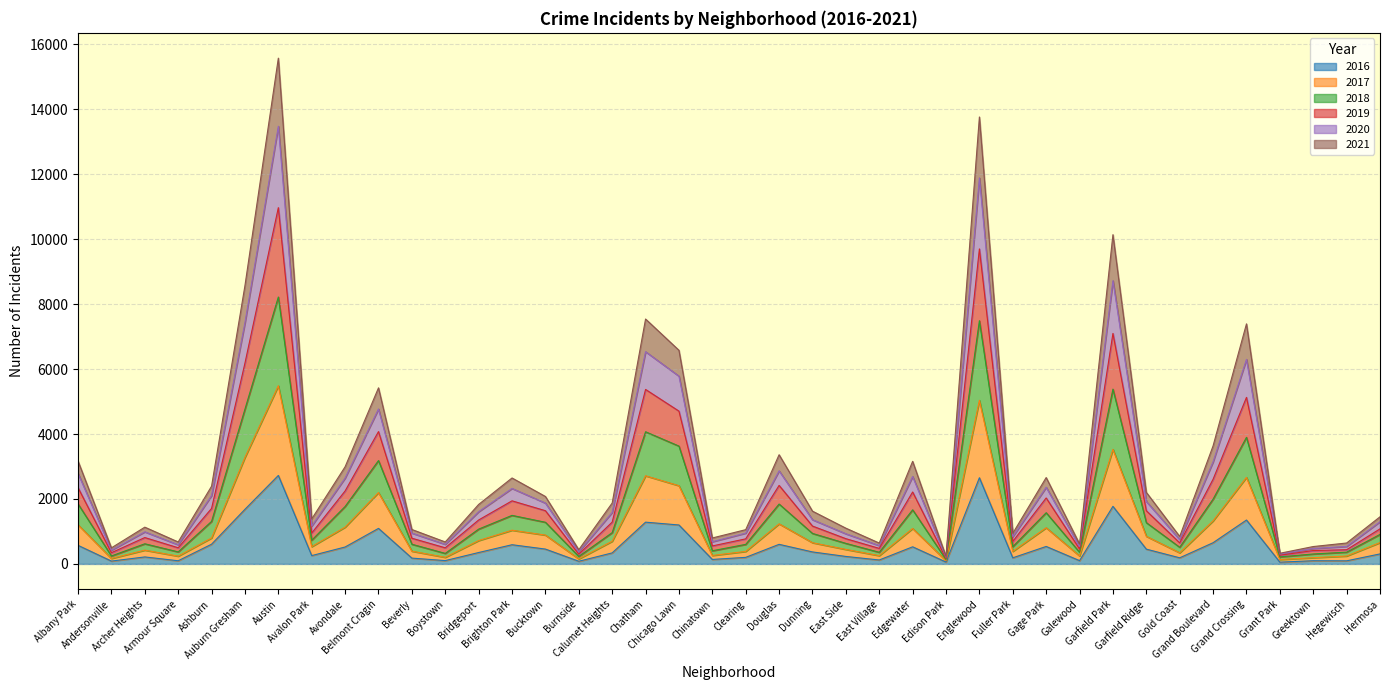

What are all the series names shown in the legend?

2016, 2017, 2018, 2019, 2020, 2021